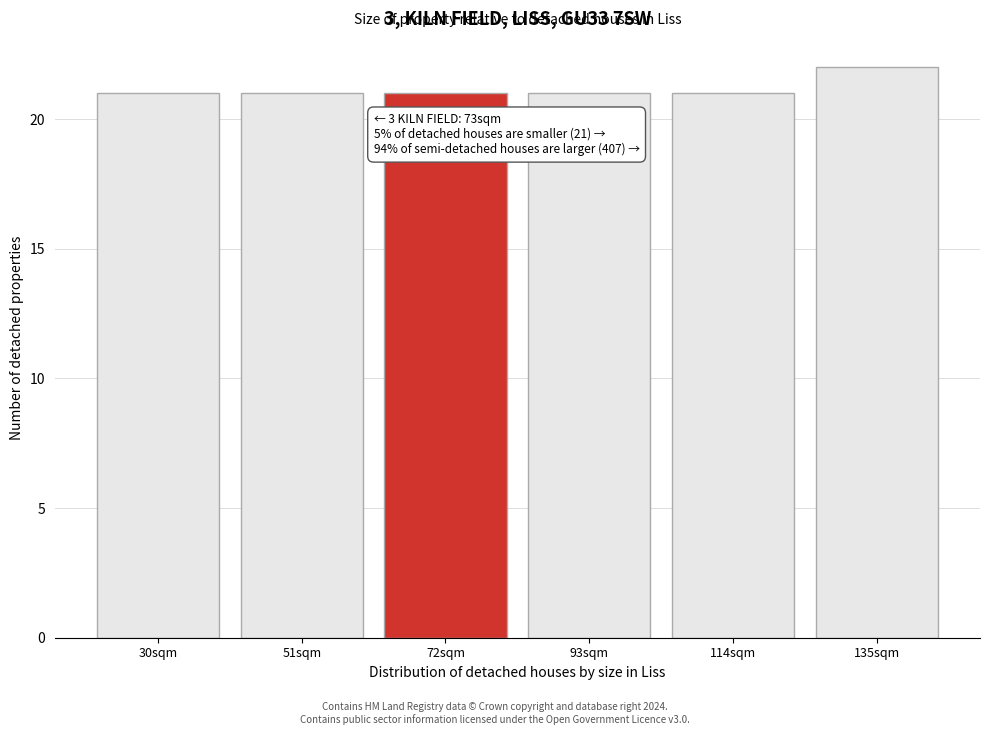

Reading left to right, transcribe all the data shown in this chart.

21	21	21	21	21	22